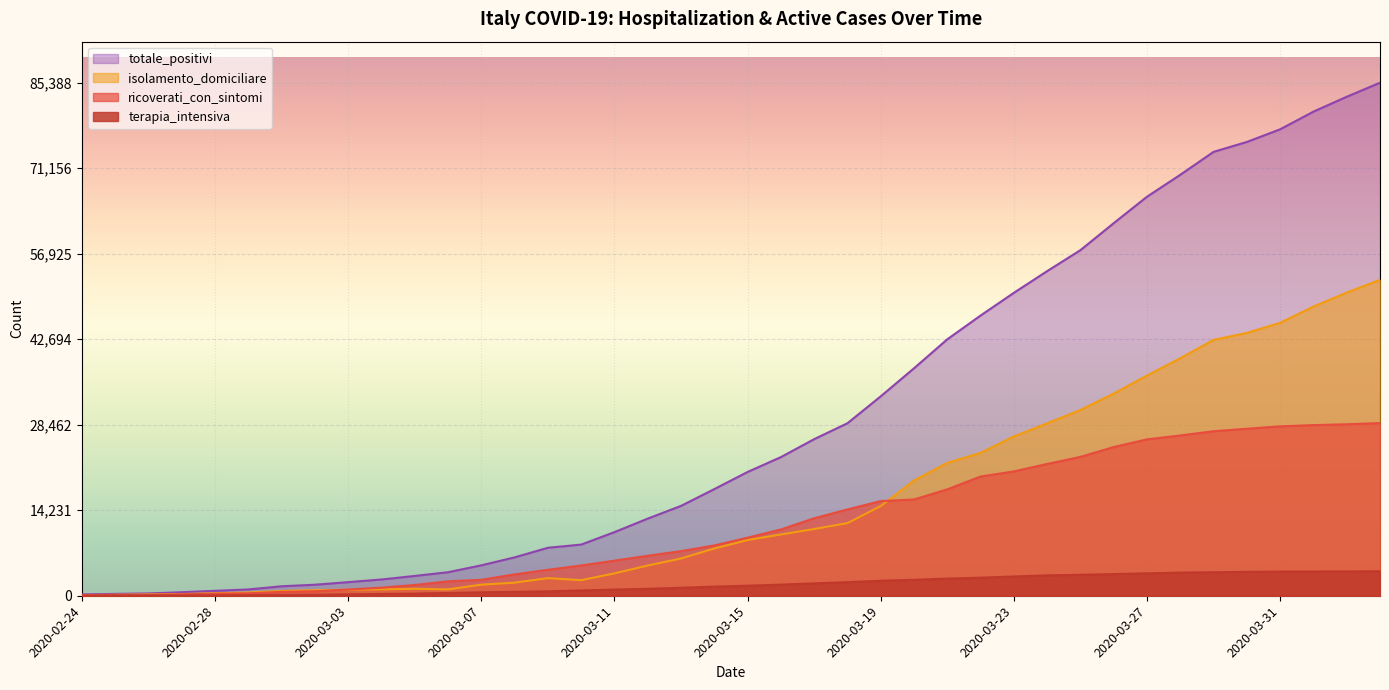

What is the spread (max minus min) of values at 2020-03-03?

2034